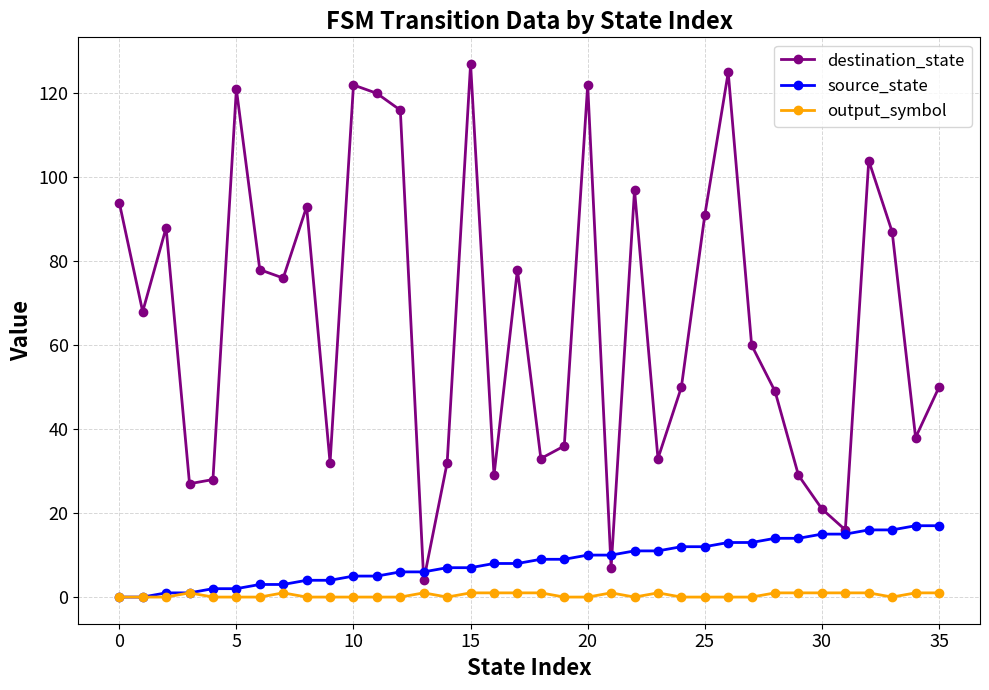

True or false: destination_state and output_symbol cross at least once.

False